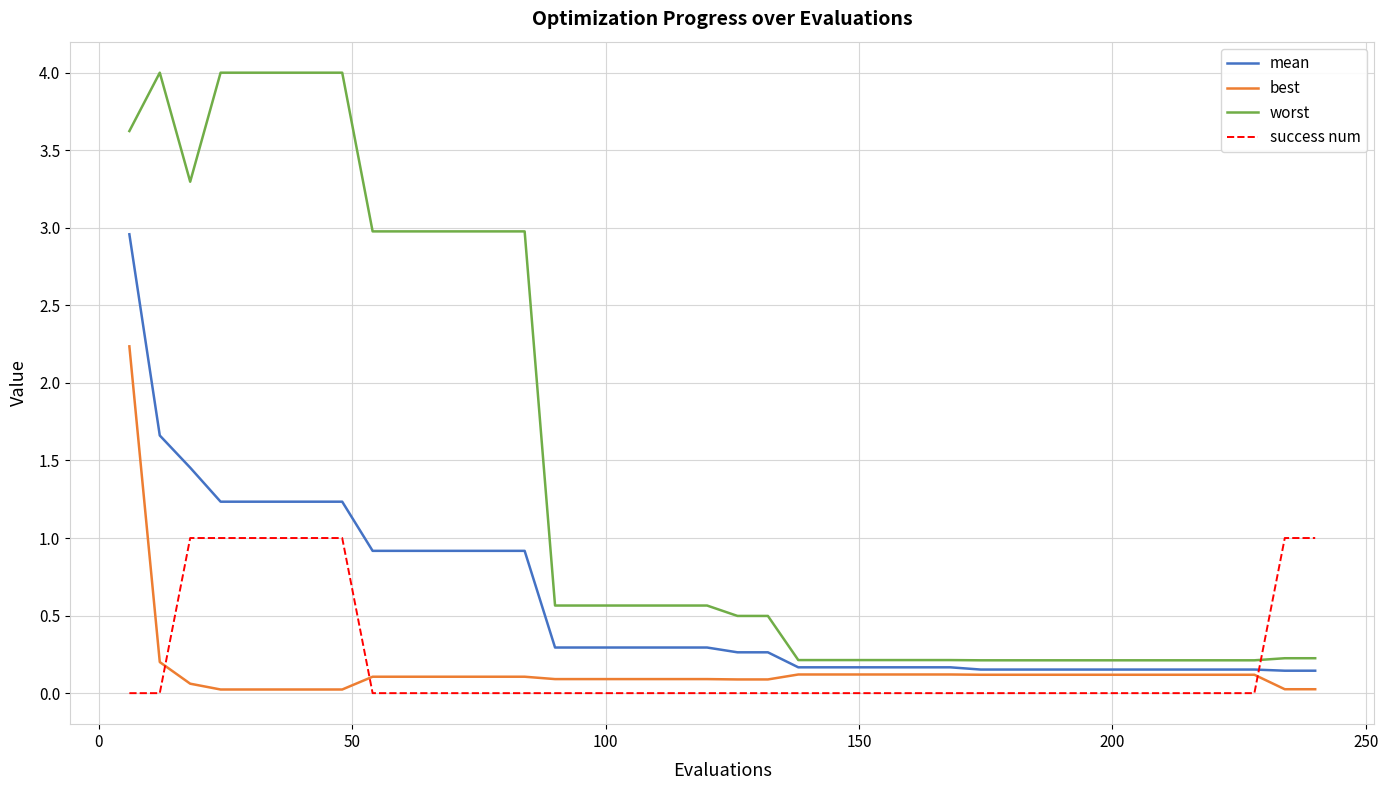

Rank the series by their maximum value, from lowest to highest.

success num, best, mean, worst